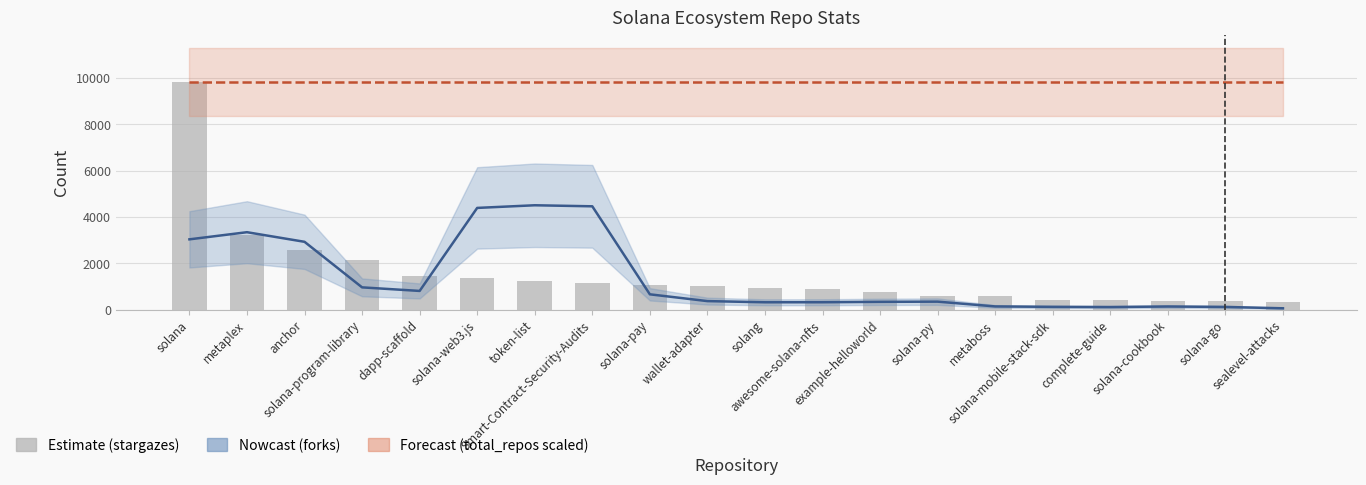

What is the sum of all total_repos (scaled) values?

196600.0